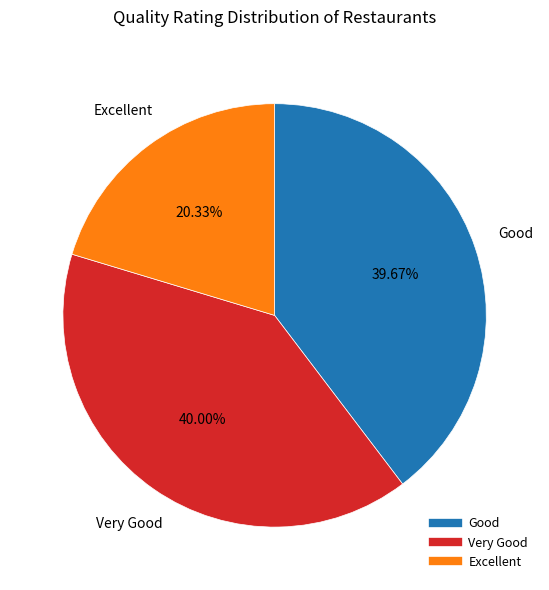

To the nearest percent, what is the average slice percentage?

33%